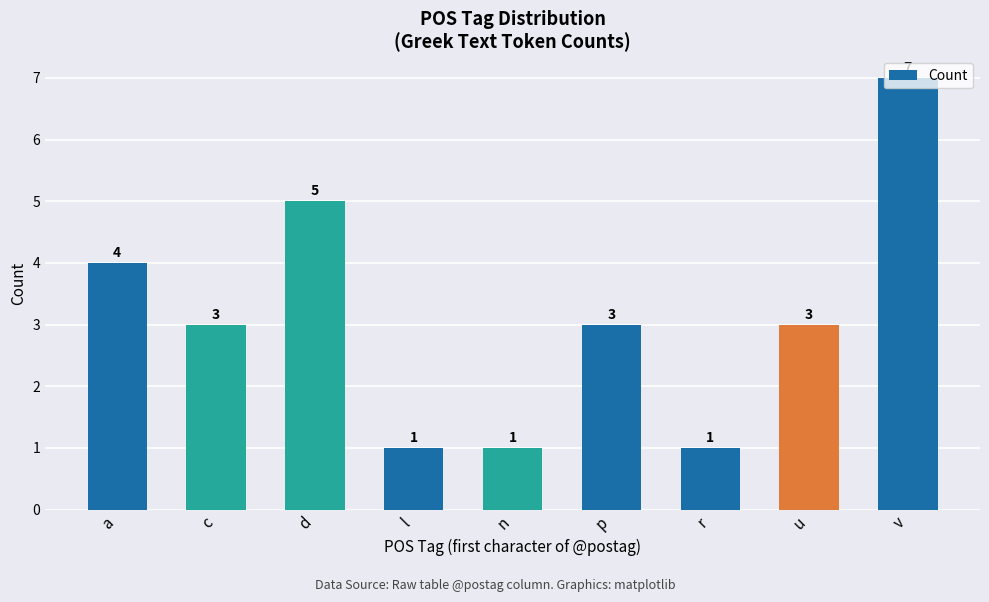

What is the change in value from c to d?

+2